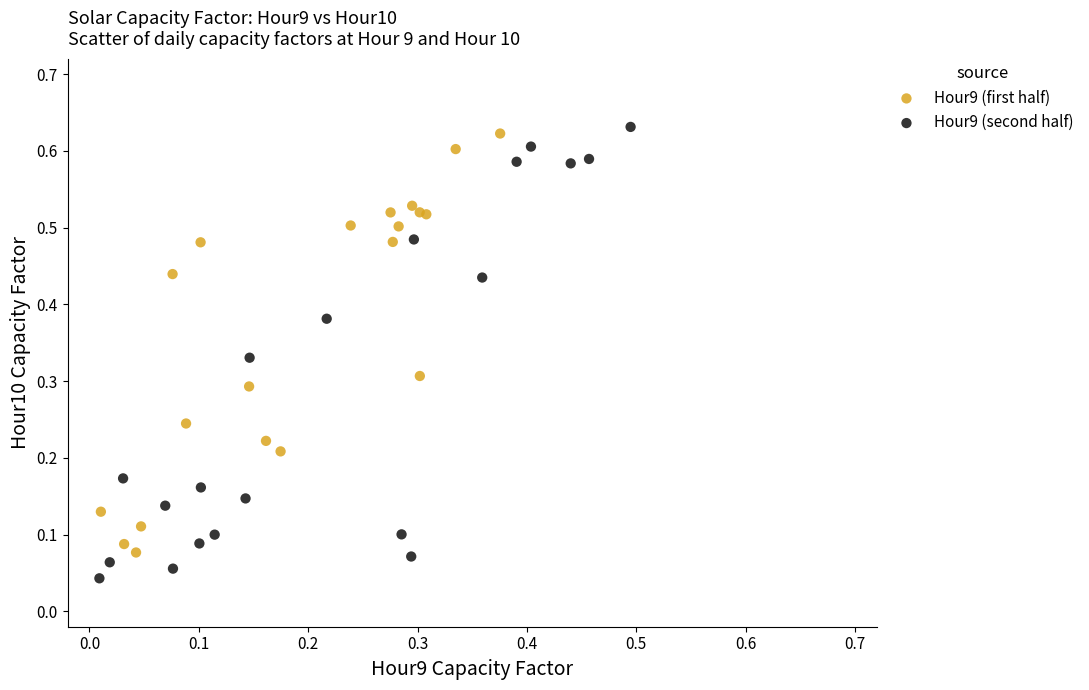

Which series has the widest spread of Y values?

Hour9 (second half)